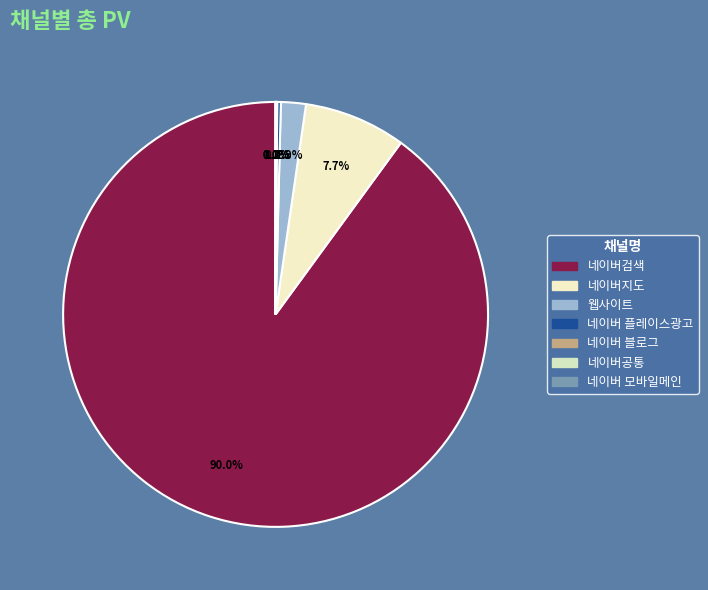

Between 네이버 블로그 and 네이버지도, which is larger?

네이버지도